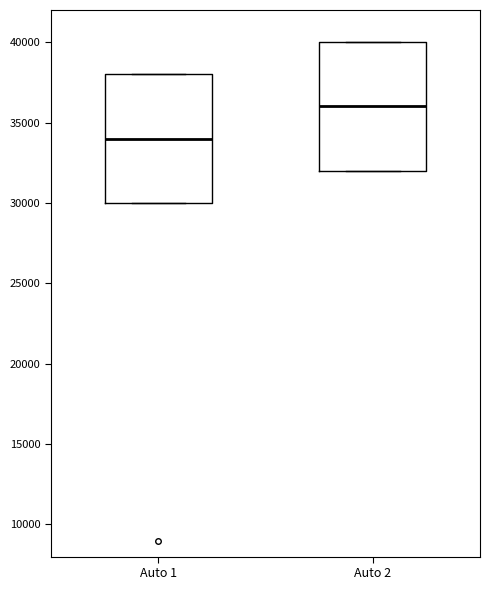

Reading left to right, transcribe this box plot: for each box, give where its median line is, the range the box spans, and where its two whiskers end, as read against the y-axis. The values are not printed on the chart, so give them approximately, as read against the axis.

Auto 1: median 34000, box 30000 to 38000, whiskers 30000 to 38000
Auto 2: median 36000, box 32000 to 40000, whiskers 32000 to 40000